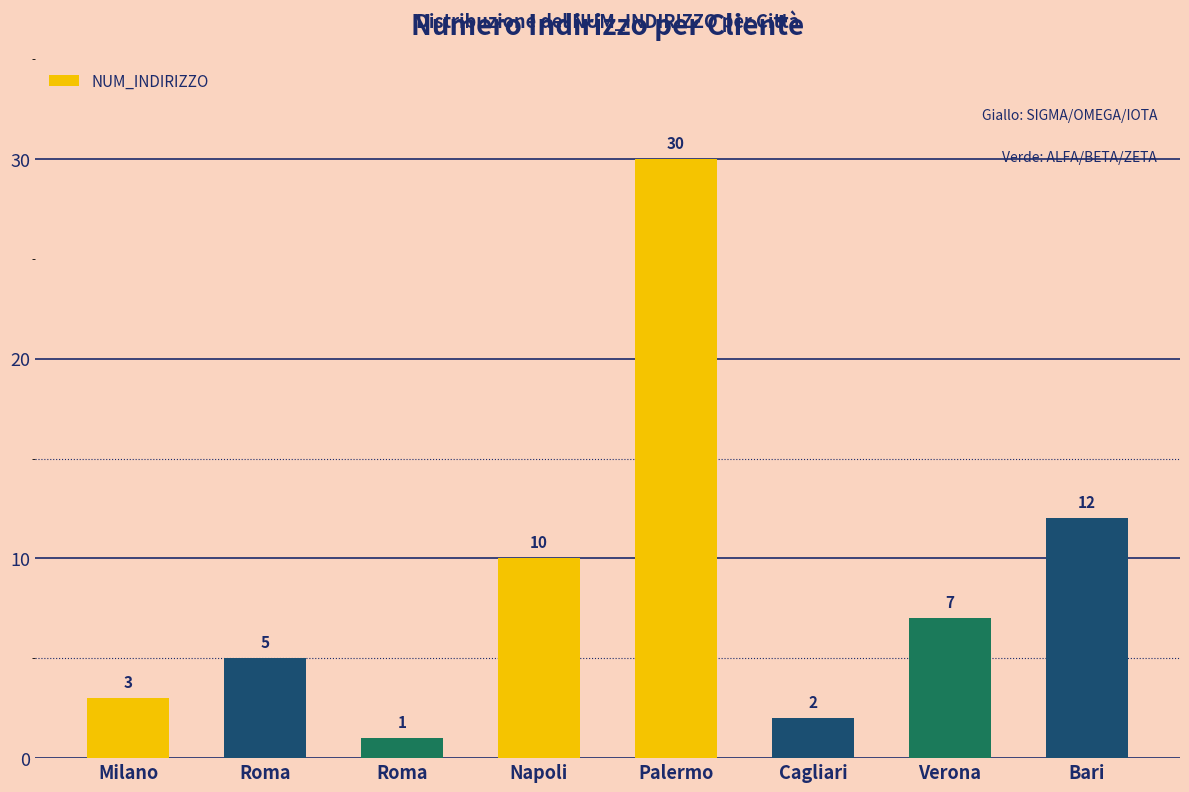

What is the value of the 2nd bar from the left?

5